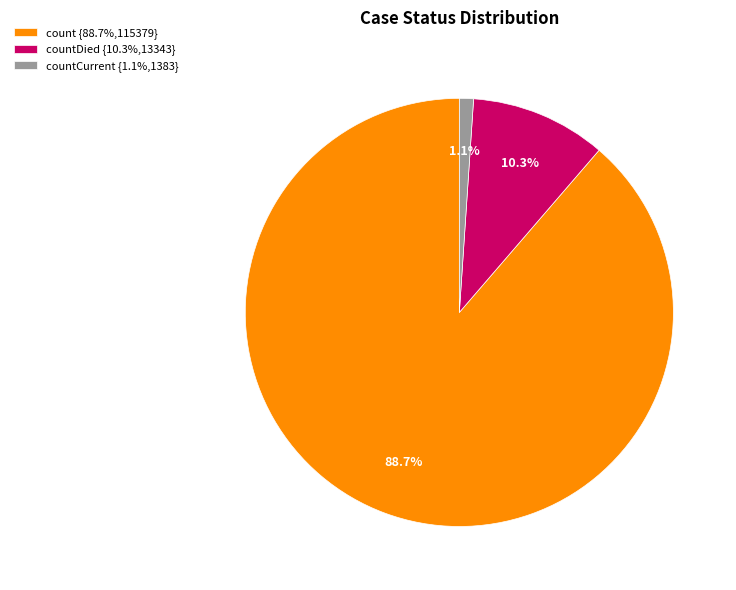

Do countCurrent {1.1%,1383} and count {88.7%,115379} together represent more than half of the pie?

Yes